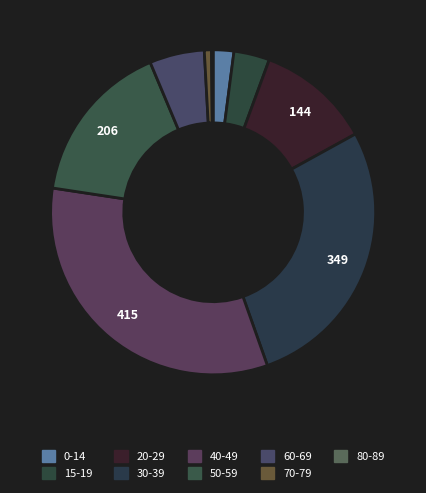

Which category has the smallest portion of the pie?

80-89